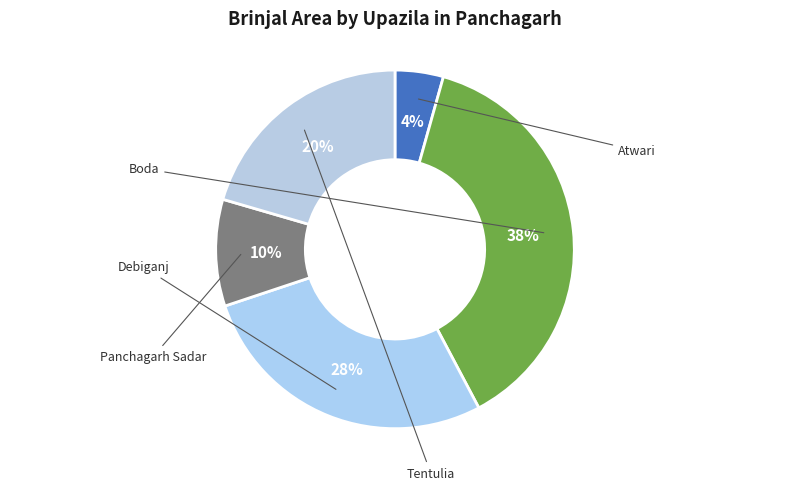

How much of the chart is everything except Atwari?

95.6%